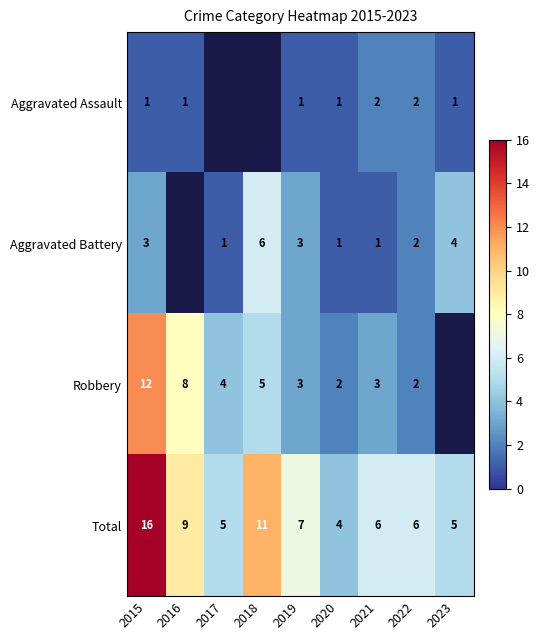

At how many categories does at least one series exceed 10?

2